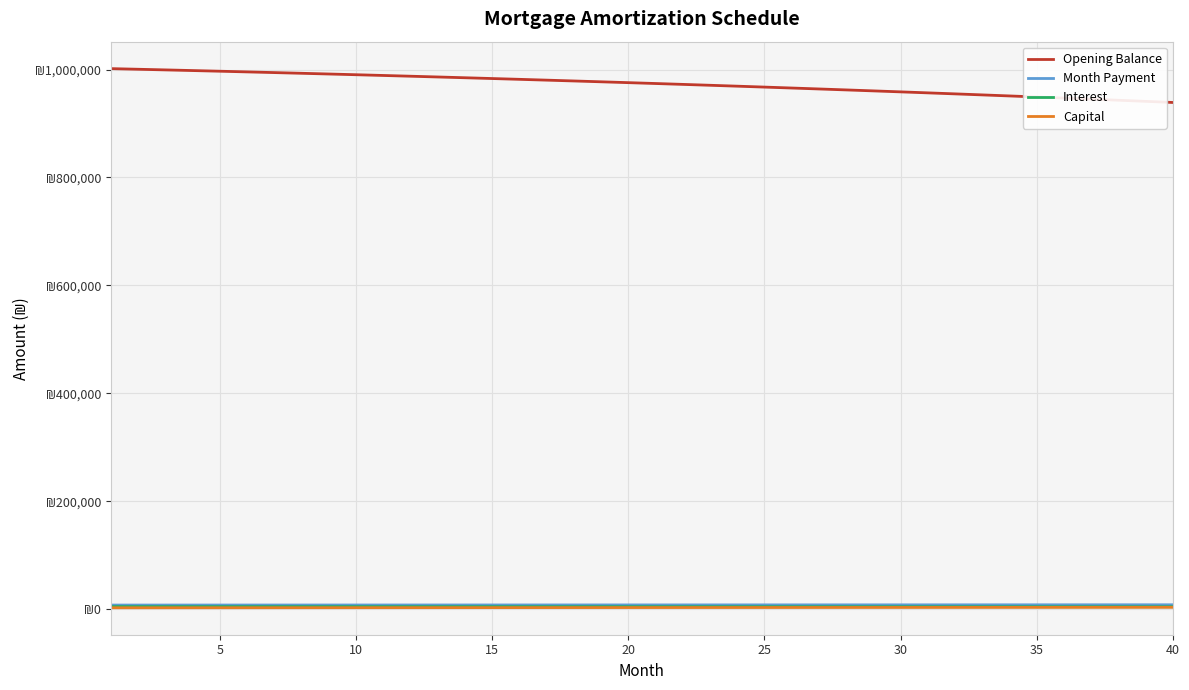

Reading left to right, list all the values displayed in this chart.

Opening Balance: 1001666.7	1000495.7	999303.7	998090.7	996856.5	995600.9	994323.7	993024.8	991704.0	990361.1	988996.0	987608.4	986198.3	984765.5	983309.7	981830.8	980328.7	978803.1	977253.9	975680.8	974083.8	972462.5	970817.0	969146.8	967452.0	965732.2	963987.3	962217.2	960421.5	958600.1	956752.9	954879.6	952980.0	951054.0	949101.2	947121.7	945115.0	943081.1	941019.7	938930.6
Month Payment: 7844.1	7857.1	7870.2	7883.3	7896.5	7909.6	7922.8	7936.0	7949.3	7962.5	7975.8	7989.1	8002.4	8015.7	8029.1	8042.5	8055.9	8069.3	8082.7	8096.2	8109.7	8123.2	8136.8	8150.3	8163.9	8177.5	8191.1	8204.8	8218.5	8232.2	8245.9	8259.6	8273.4	8287.2	8301.0	8314.8	8328.7	8342.6	8356.5	8370.4
Interest: 5008.3	5002.5	4996.5	4990.5	4984.3	4978.0	4971.6	4965.1	4958.5	4951.8	4945.0	4938.0	4931.0	4923.8	4916.5	4909.2	4901.6	4894.0	4886.3	4878.4	4870.4	4862.3	4854.1	4845.7	4837.3	4828.7	4819.9	4811.1	4802.1	4793.0	4783.8	4774.4	4764.9	4755.3	4745.5	4735.6	4725.6	4715.4	4705.1	4694.7
Capital: 2835.7	2854.7	2873.7	2892.9	2912.2	2931.6	2951.2	2970.9	2990.7	3010.7	3030.8	3051.0	3071.4	3091.9	3112.5	3133.3	3154.2	3175.3	3196.5	3217.8	3239.3	3260.9	3282.7	3304.6	3326.6	3348.9	3371.2	3393.7	3416.4	3439.2	3462.1	3485.2	3508.5	3531.9	3555.5	3579.2	3603.1	3627.2	3651.4	3675.8